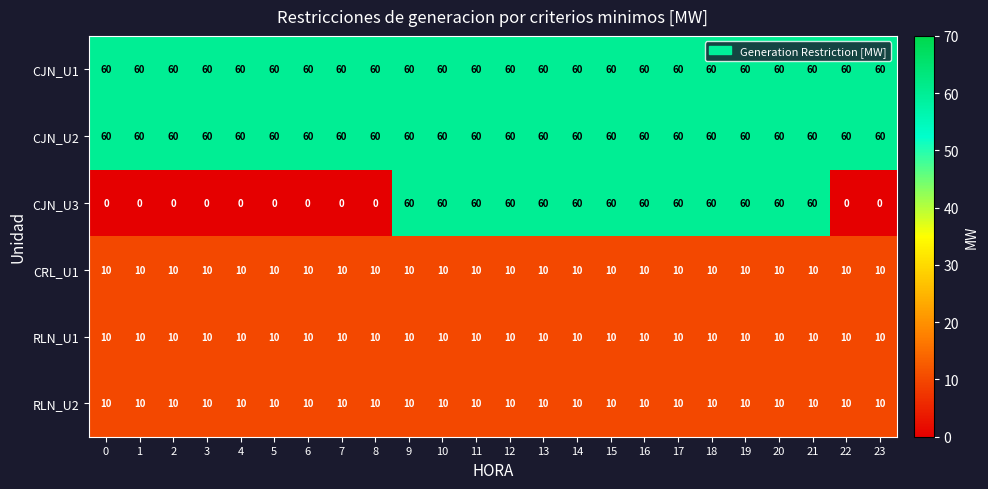

Which series has the widest spread of values?

CJN_U3